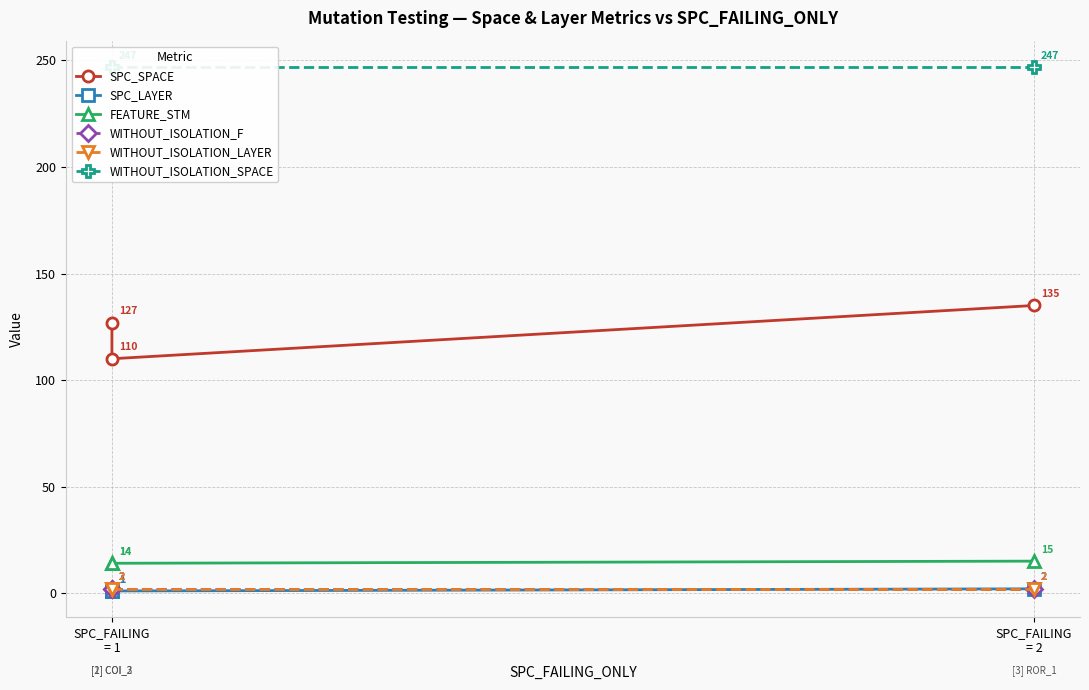

Which series has the largest total across all categories?

WITHOUT_ISOLATION_SPACE